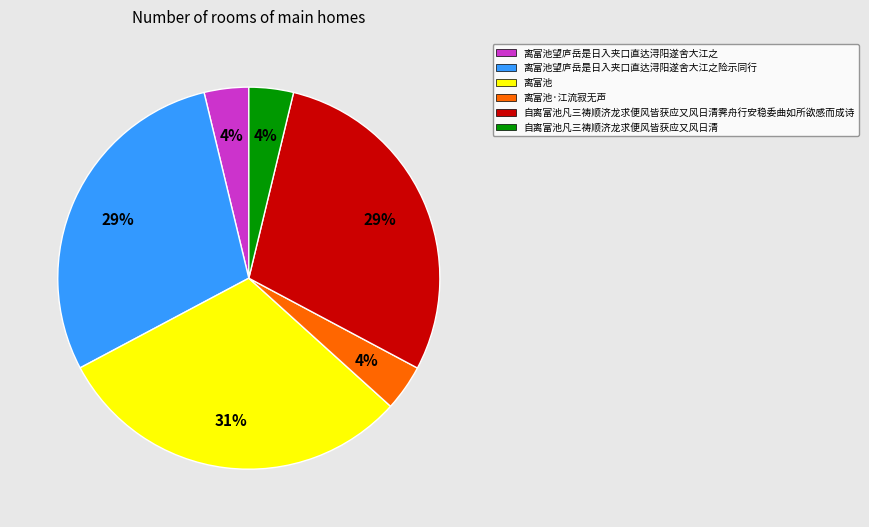

Count the number of slices in the pie.

6